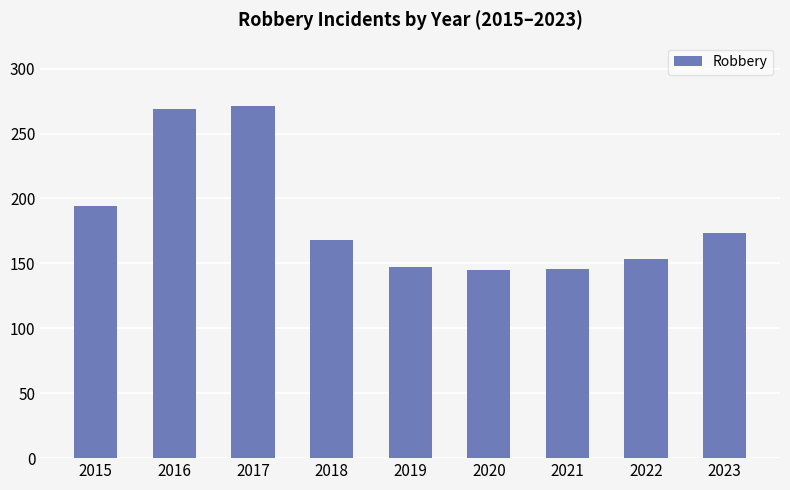

What is the maximum value shown in the chart?

271